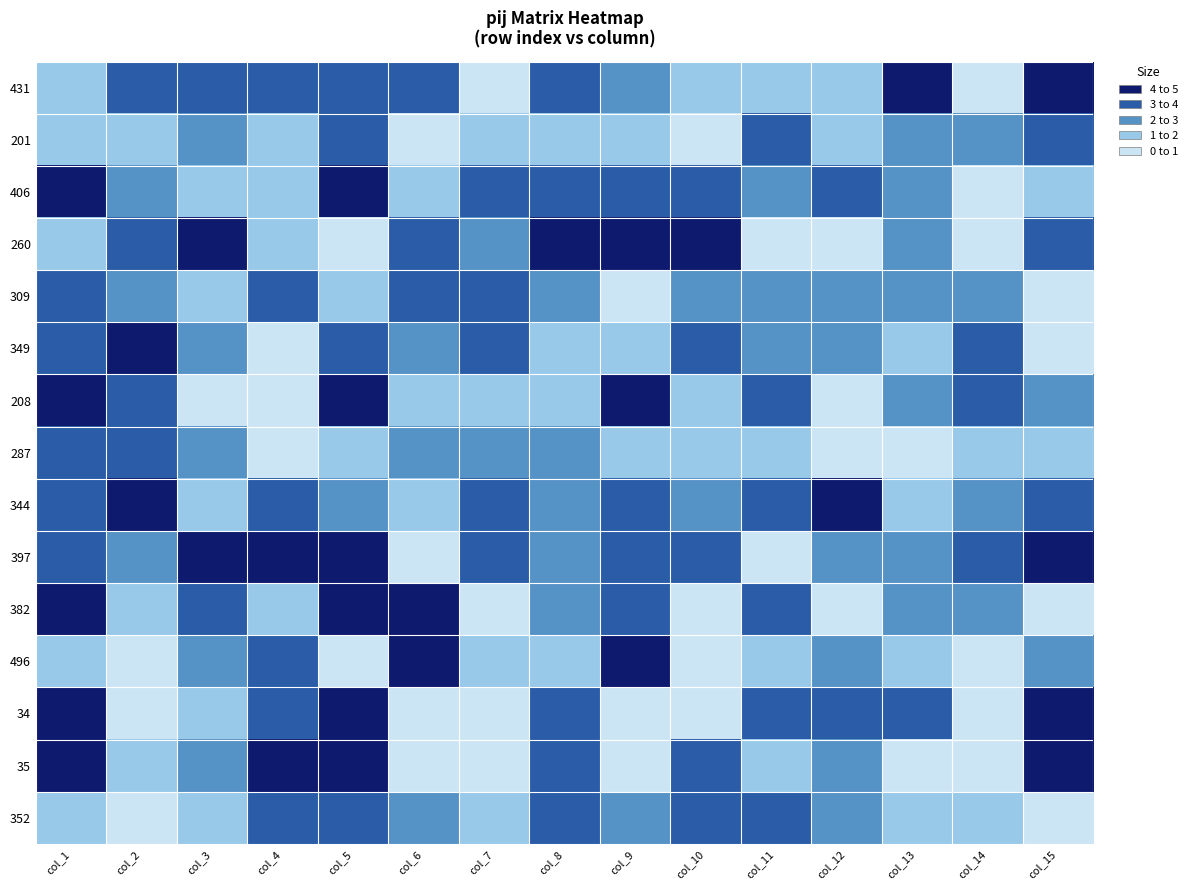

What is the total value across all series at col_14?

26.9